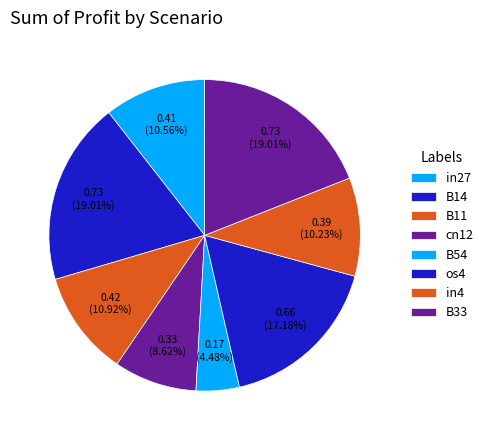

What percentage is the os4 slice, to the nearest percent?

17%